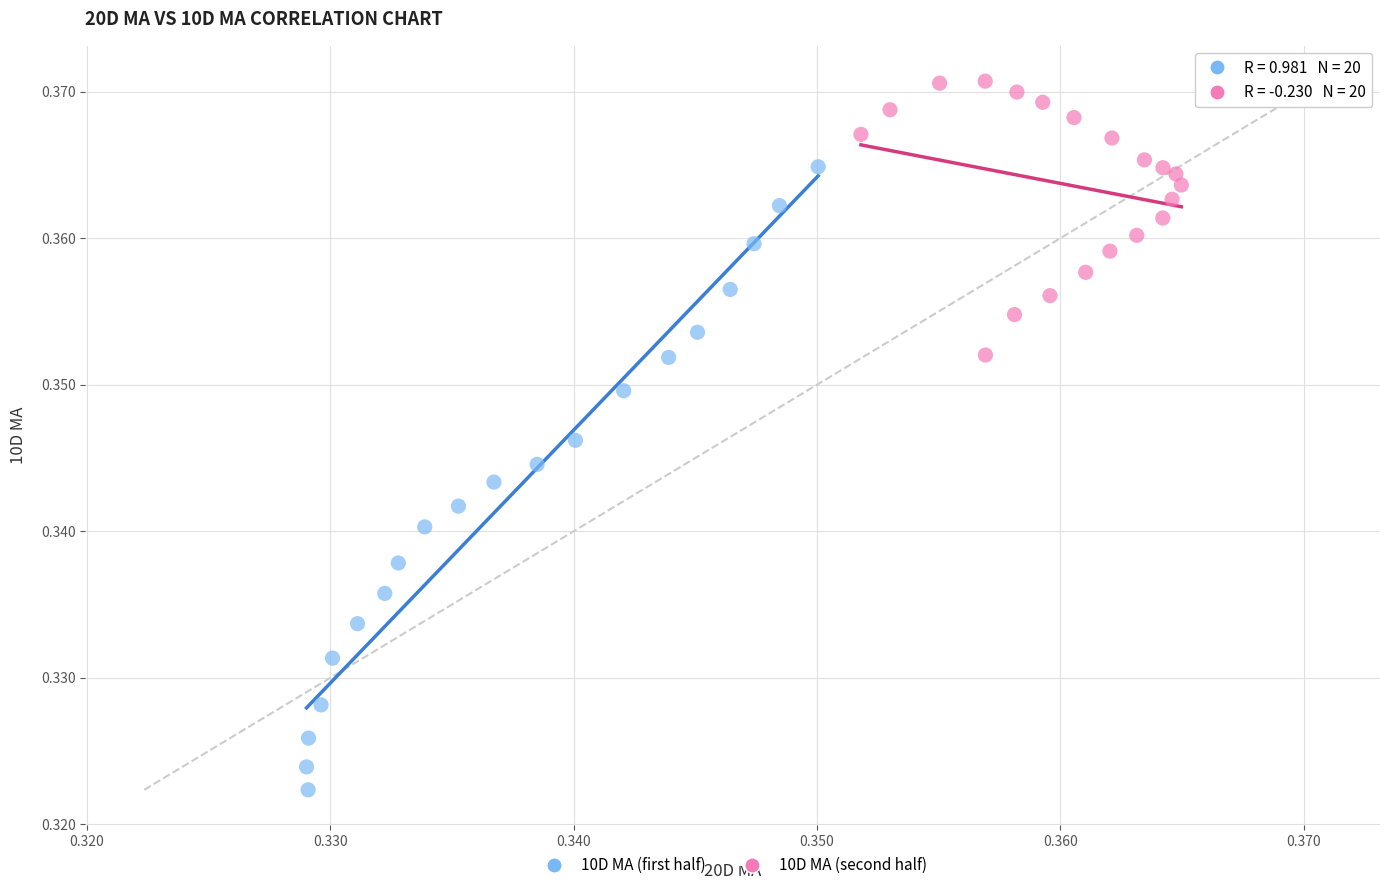

Which series contains the highest Y value?

10D MA (second half)